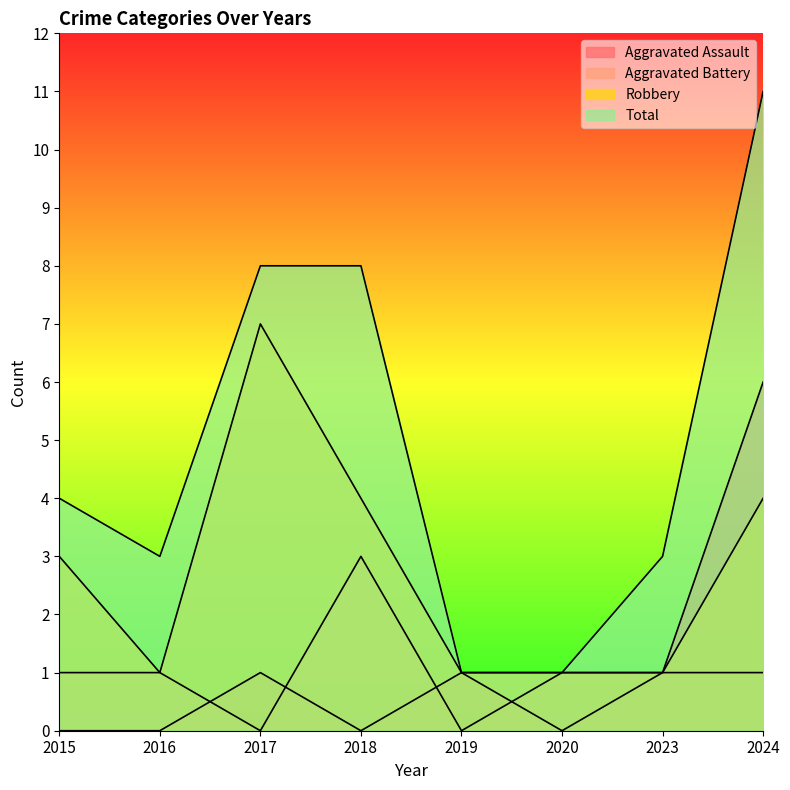

Reading left to right, what are all the values shown in this chart?

Aggravated Assault: 2015=0	2016=0	2017=1	2018=0	2019=1	2020=0	2023=1	2024=6
Aggravated Battery: 2015=1	2016=1	2017=0	2018=3	2019=0	2020=1	2023=1	2024=1
Robbery: 2015=3	2016=1	2017=7	2018=4	2019=1	2020=1	2023=1	2024=4
Total: 2015=4	2016=3	2017=8	2018=8	2019=1	2020=1	2023=3	2024=11